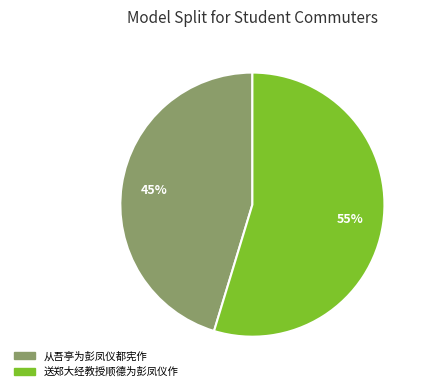

To the nearest percent, what portion does 从吾亭为彭凤仪都宪作 represent?

45%